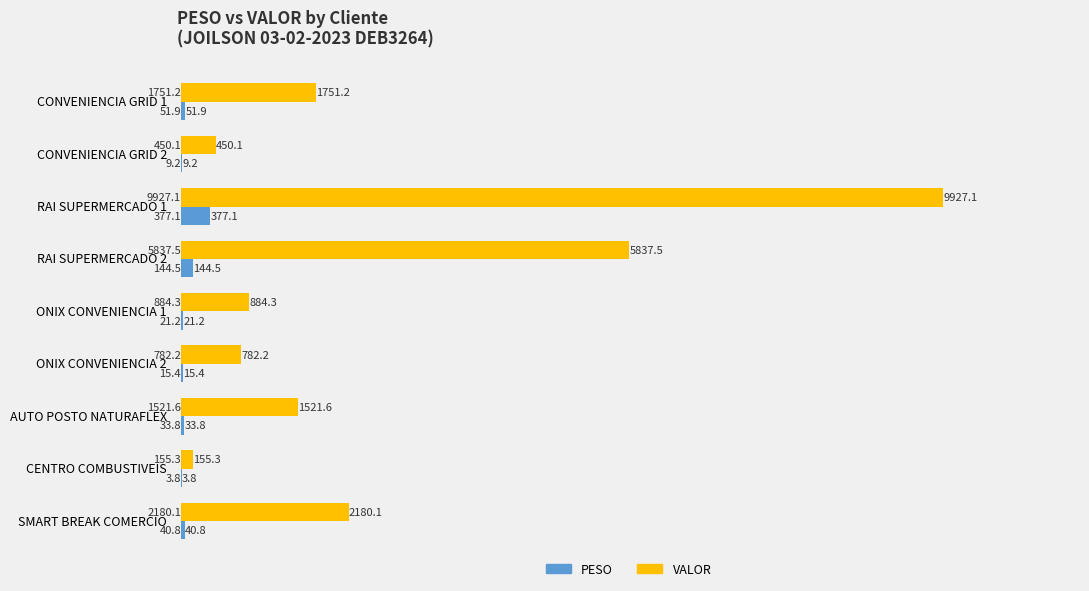

What is the sum of all PESO values?

697.7